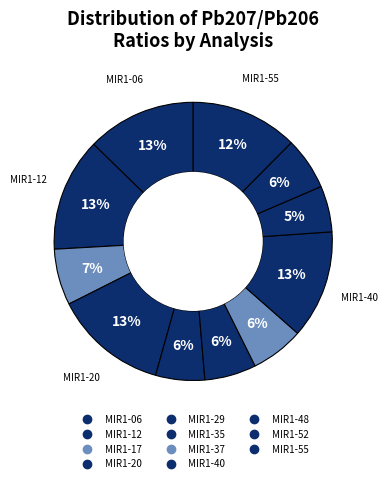

Combined, do MIR1-55 and MIR1-12 account for over 50%?

No